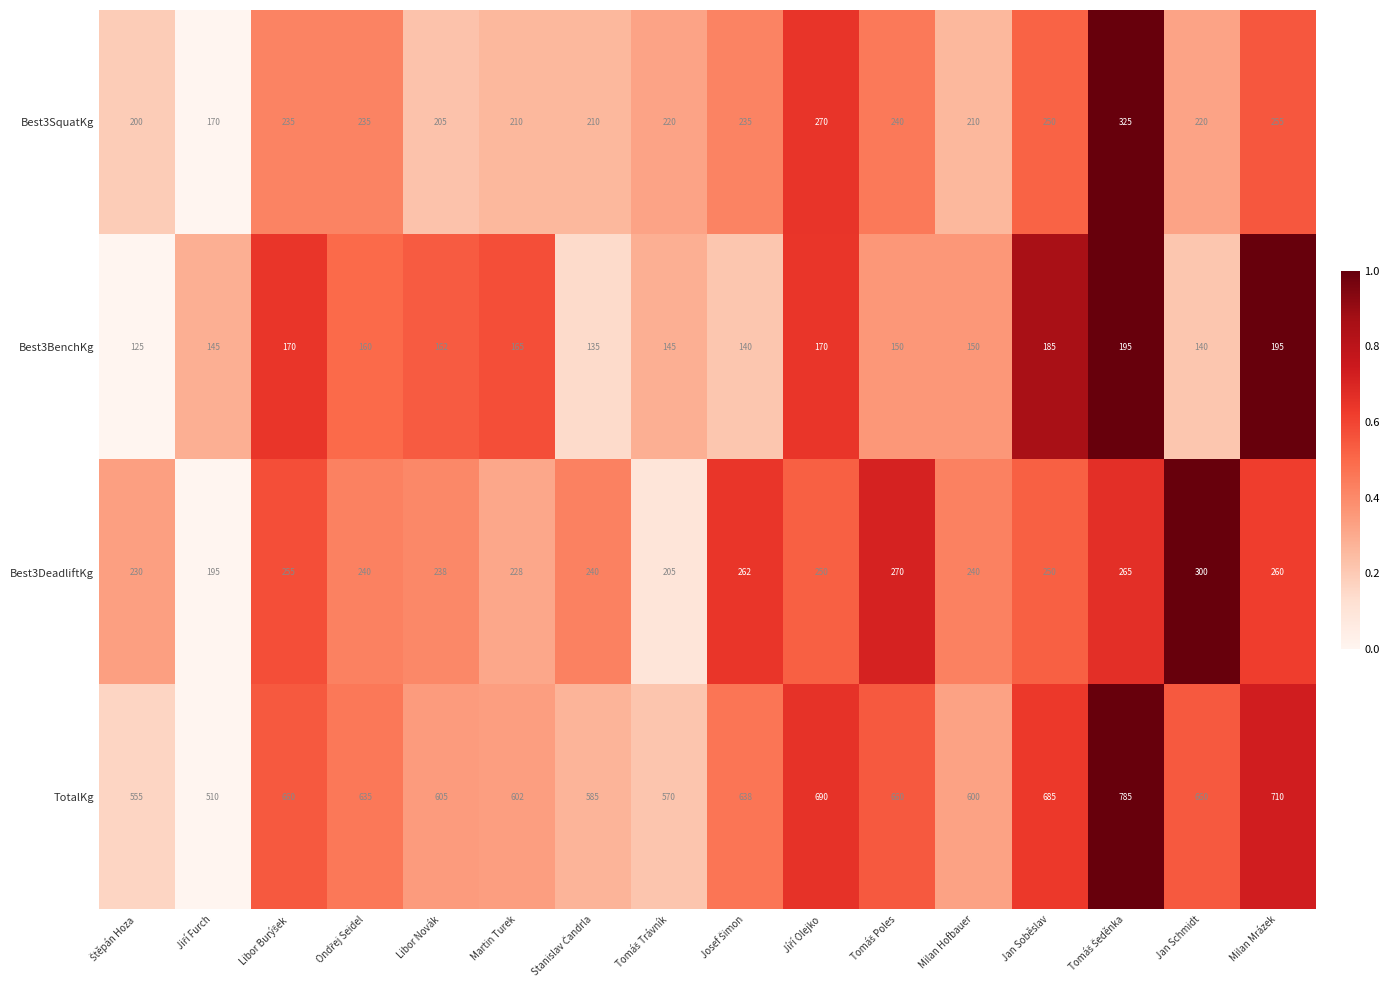

What is the average value of the Best3SquatKg series?

231